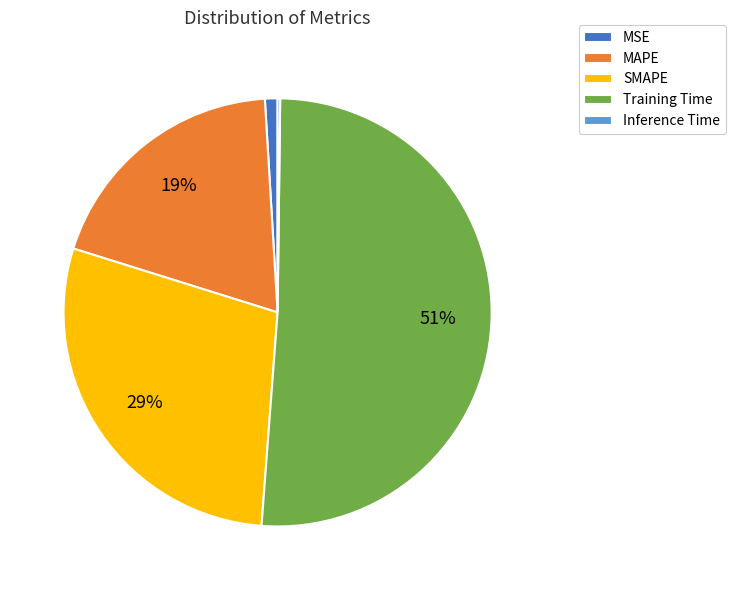

True or false: Training Time accounts for 51% of the total.

True